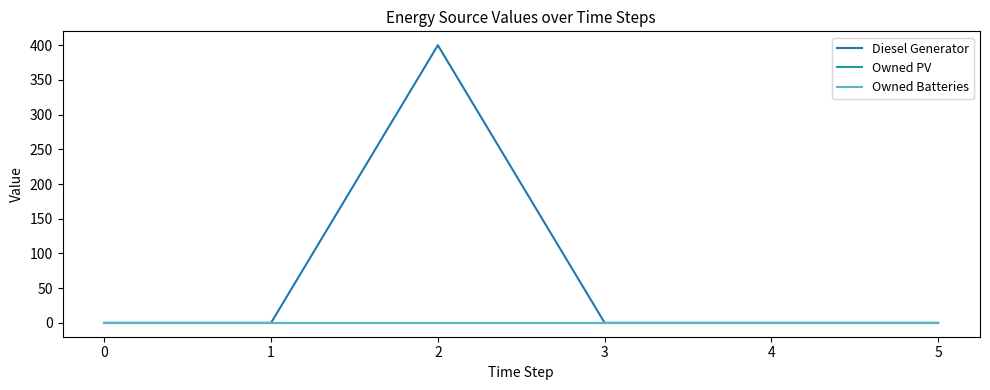

Is this an area chart (filled region under the line)?

No